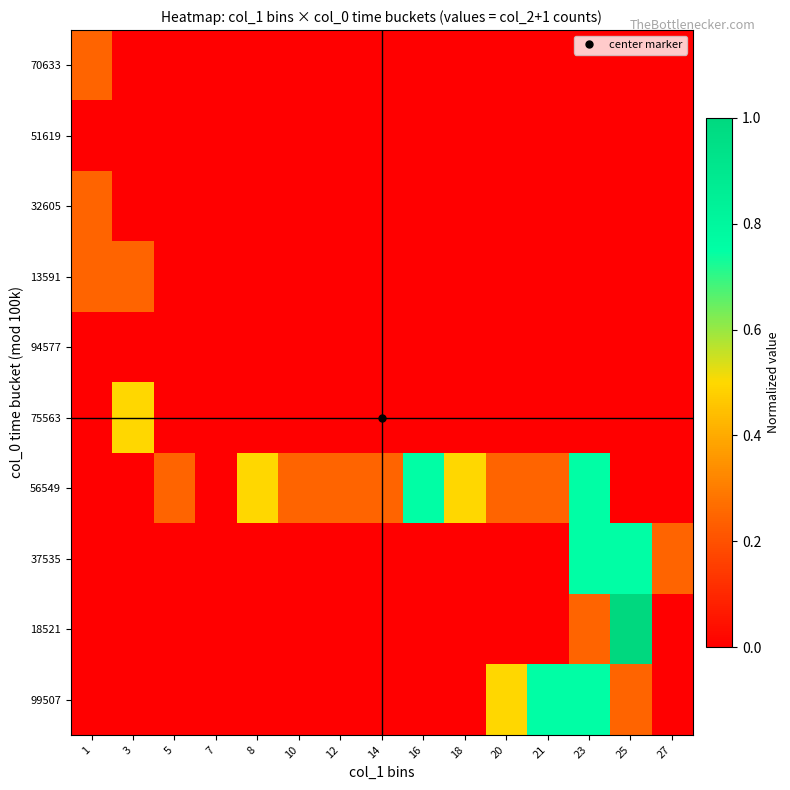

At how many categories does at least one series exceed 0?

14